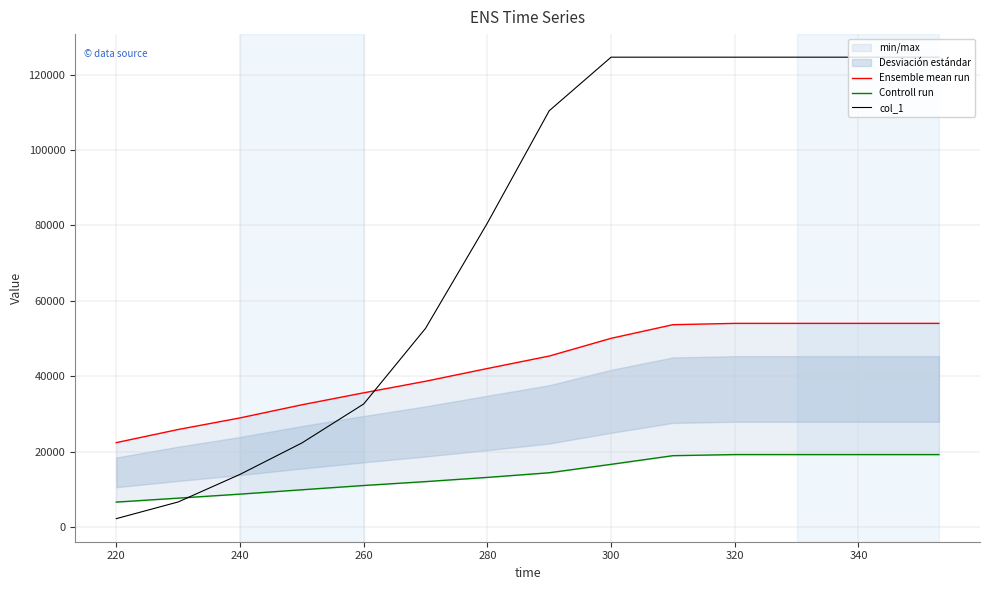

The value of col_1 at 260 is 32622. True or false?

True